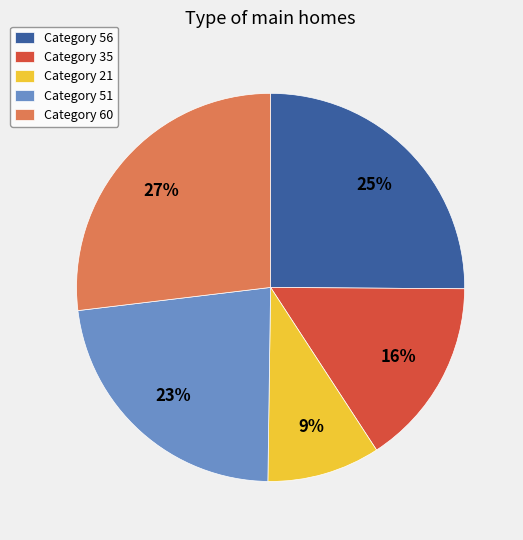

Does any single category account for the majority?

No